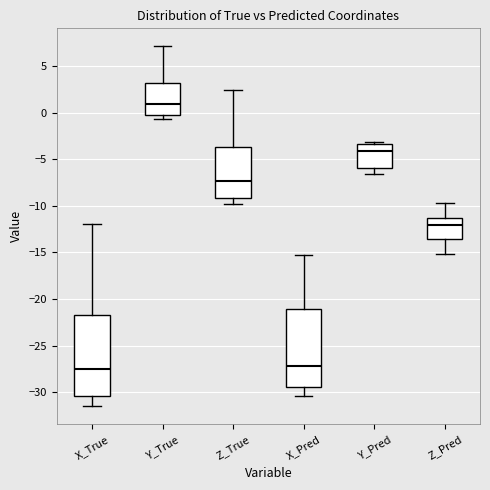

Reading left to right, read every box against the y-axis: the position of its median line, the range the box covers, and the ends of its whiskers. The values are not printed on the chart, so give them approximately, as read against the axis.

X_True: median -27.5, box -30.5 to -22.0, whiskers -31.5 to -12.0
Y_True: median 1.0, box 0.0 to 3.0, whiskers -0.5 to 7.0
Z_True: median -7.5, box -9.0 to -3.5, whiskers -10.0 to 2.5
X_Pred: median -27.0, box -29.5 to -21.0, whiskers -30.5 to -15.5
Y_Pred: median -4.0, box -6.0 to -3.5, whiskers -6.5 to -3.0
Z_Pred: median -12.0, box -13.5 to -11.5, whiskers -15.0 to -9.5